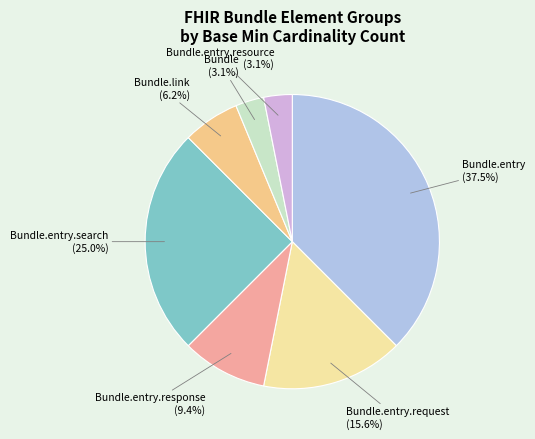

Count the number of slices in the pie.

7